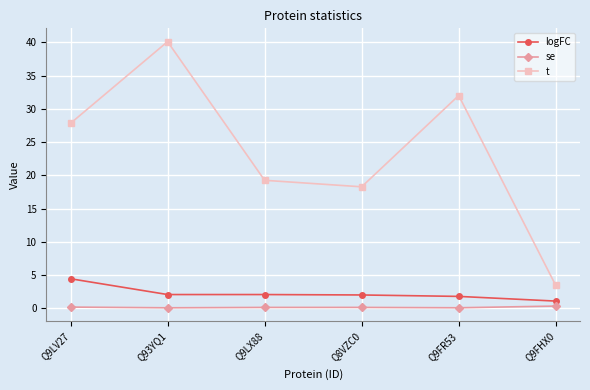

At Q9LV27, list the series in order from smallest to largest.

se, logFC, t